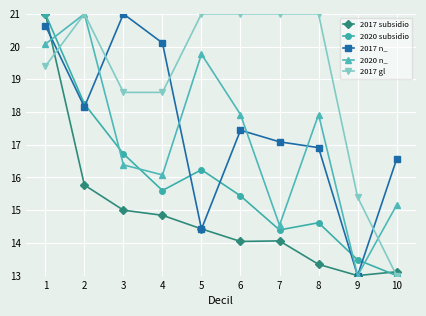

True or false: 2017 n_ has more than 0 points higher than both neighbors.

True